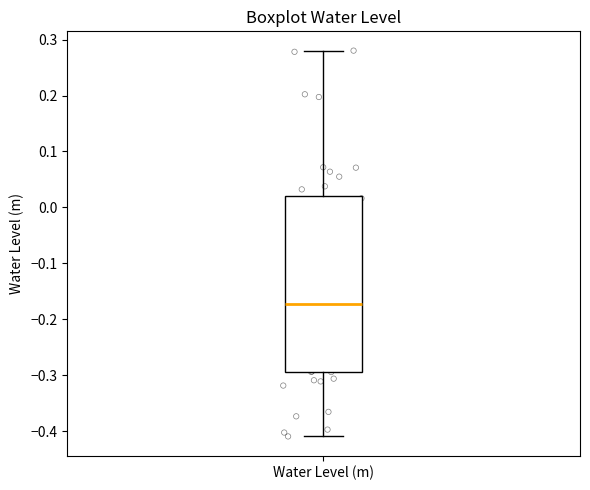

Where does the median line of the box for Water Level (m) sit on the y-axis? The values are not printed on the chart, so give them approximately, as read against the axis.

-0.17